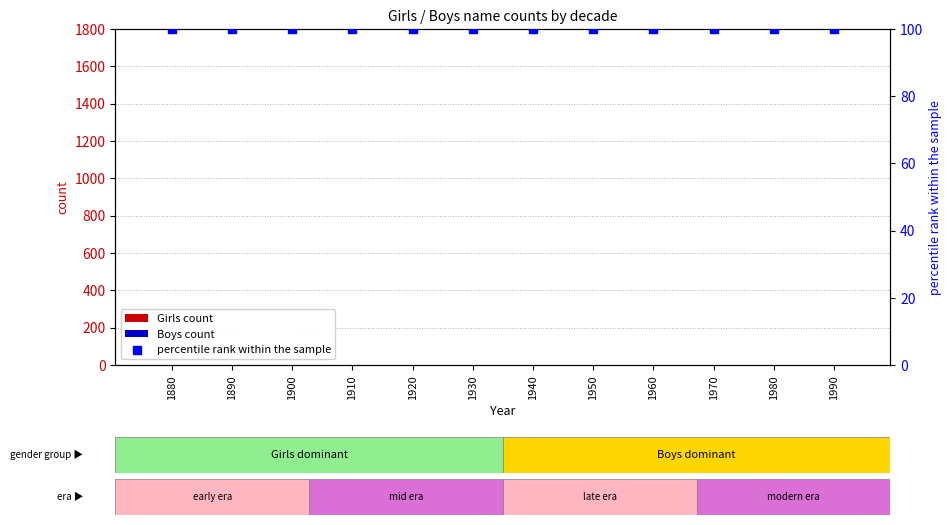

What is the total value across all series at 1960?

100